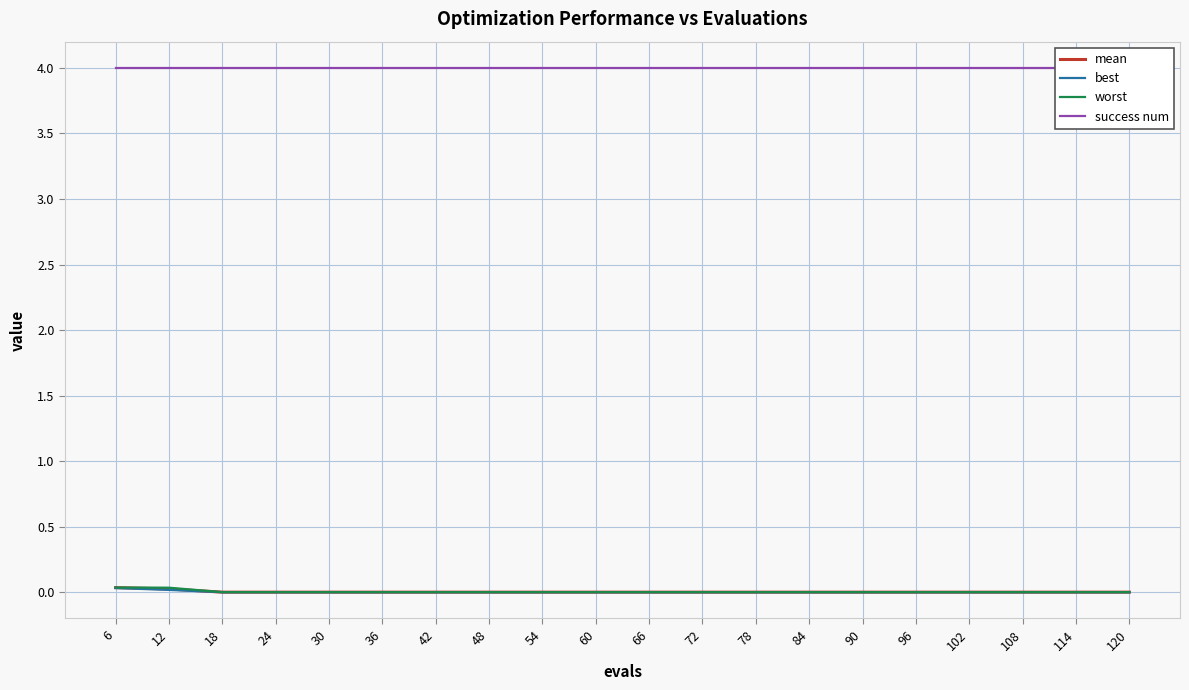

True or false: success num and worst cross at least once.

False